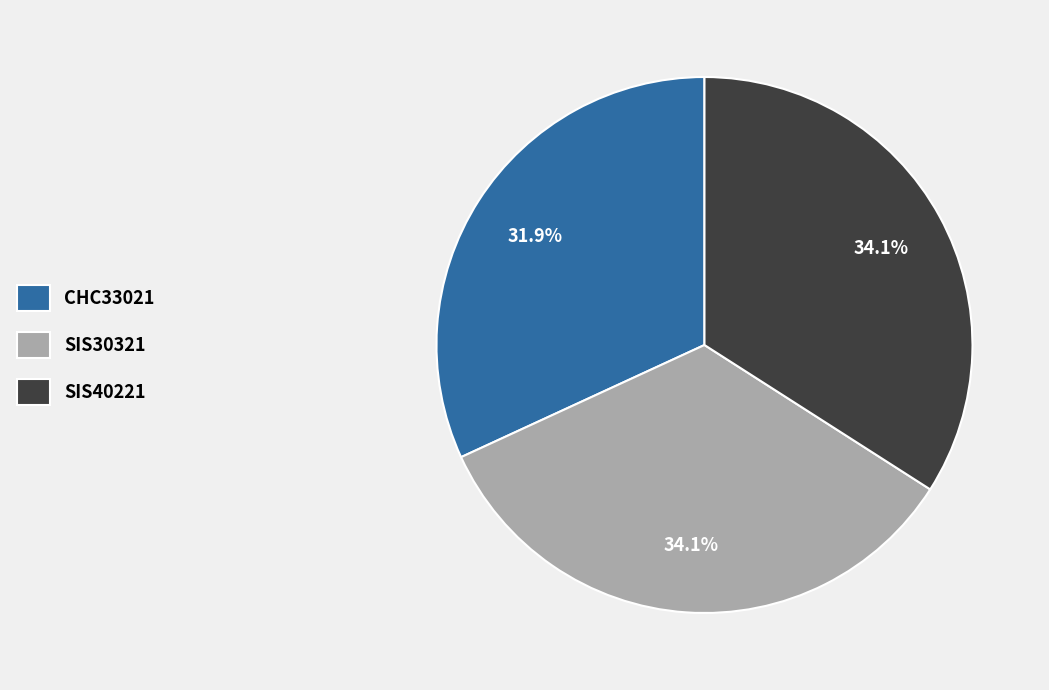

To the nearest percent, what percentage of the pie is CHC33021?

32%